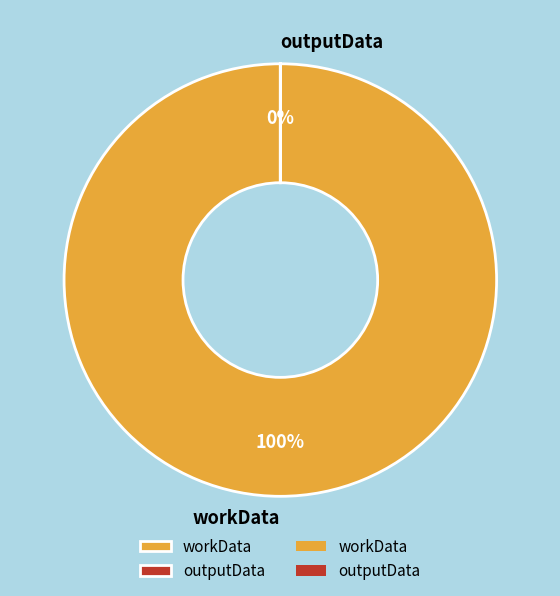

True or false: workData accounts for 100% of the total.

True